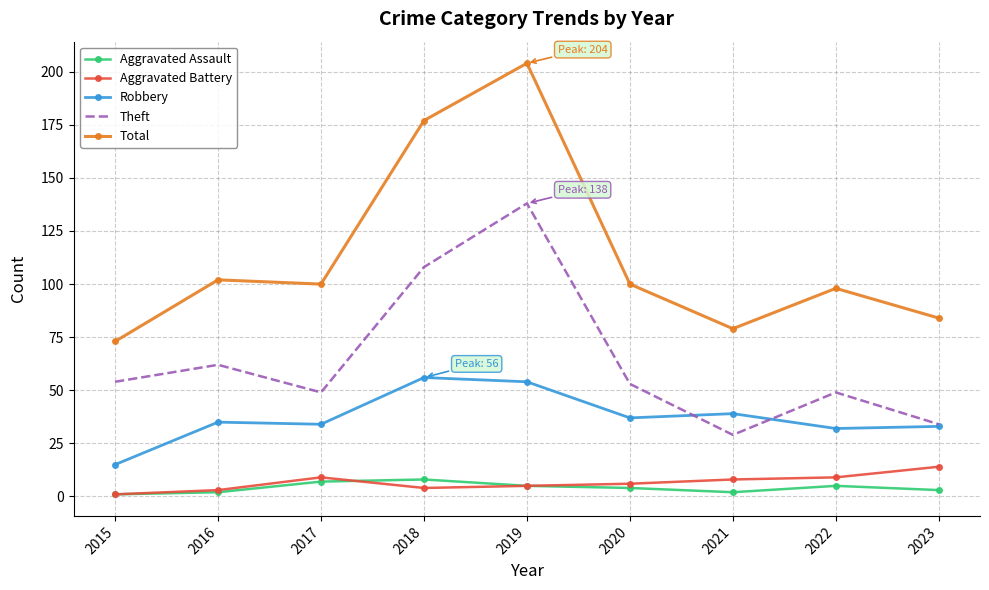

Which series has the widest spread of values?

Total